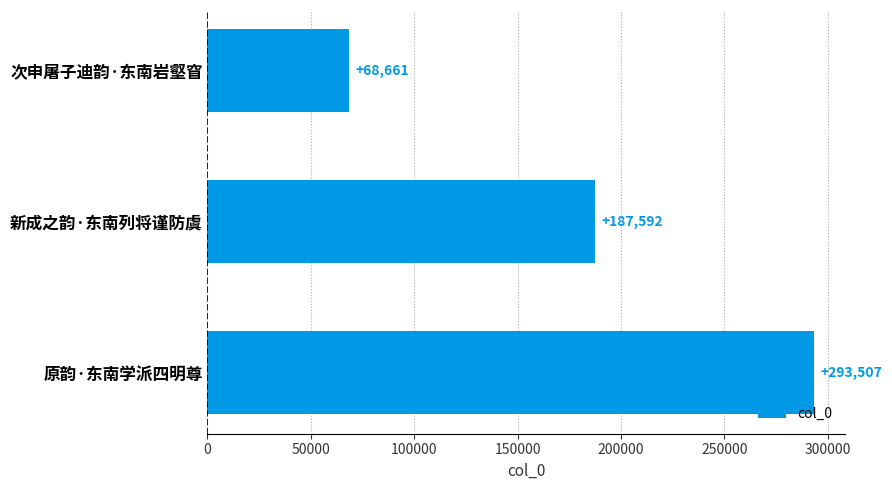

What is the difference between the maximum and minimum values?

224846